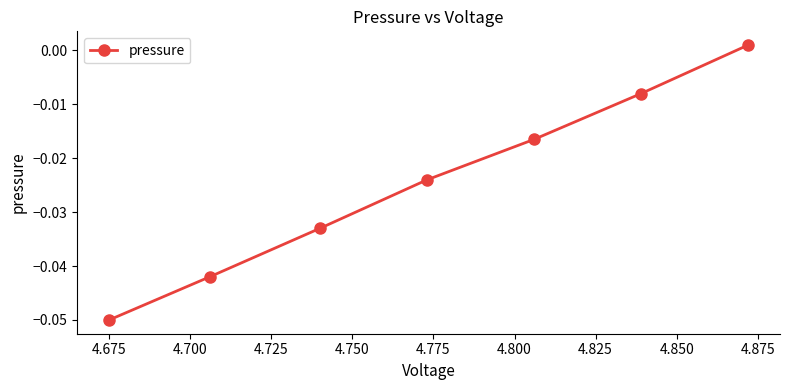

What is the sum of the values at 4.700 and 4.800?

-0.1